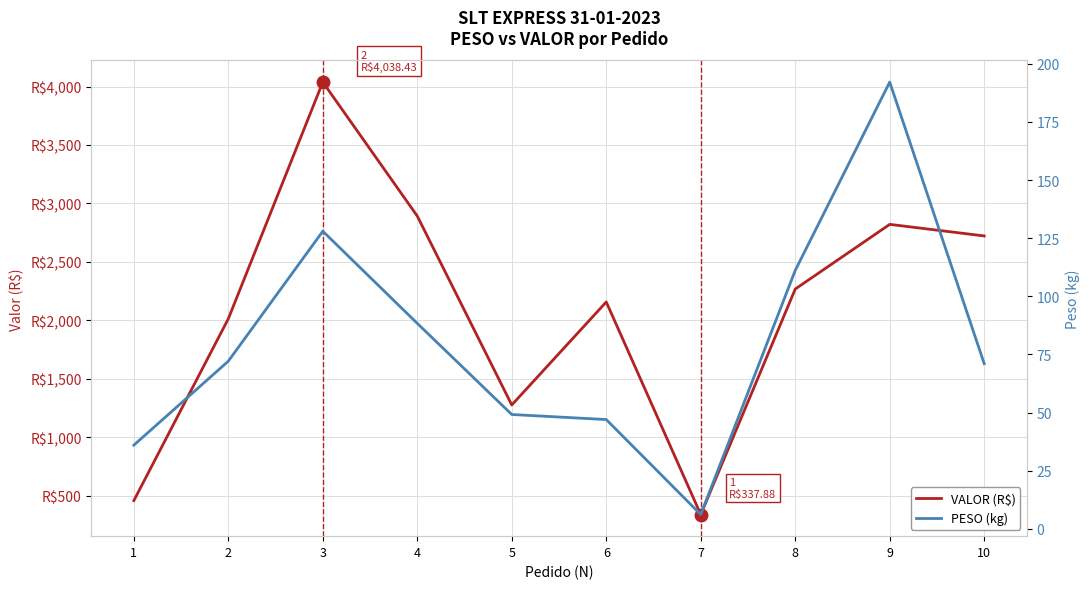

What is the minimum value shown in the chart?

6.2